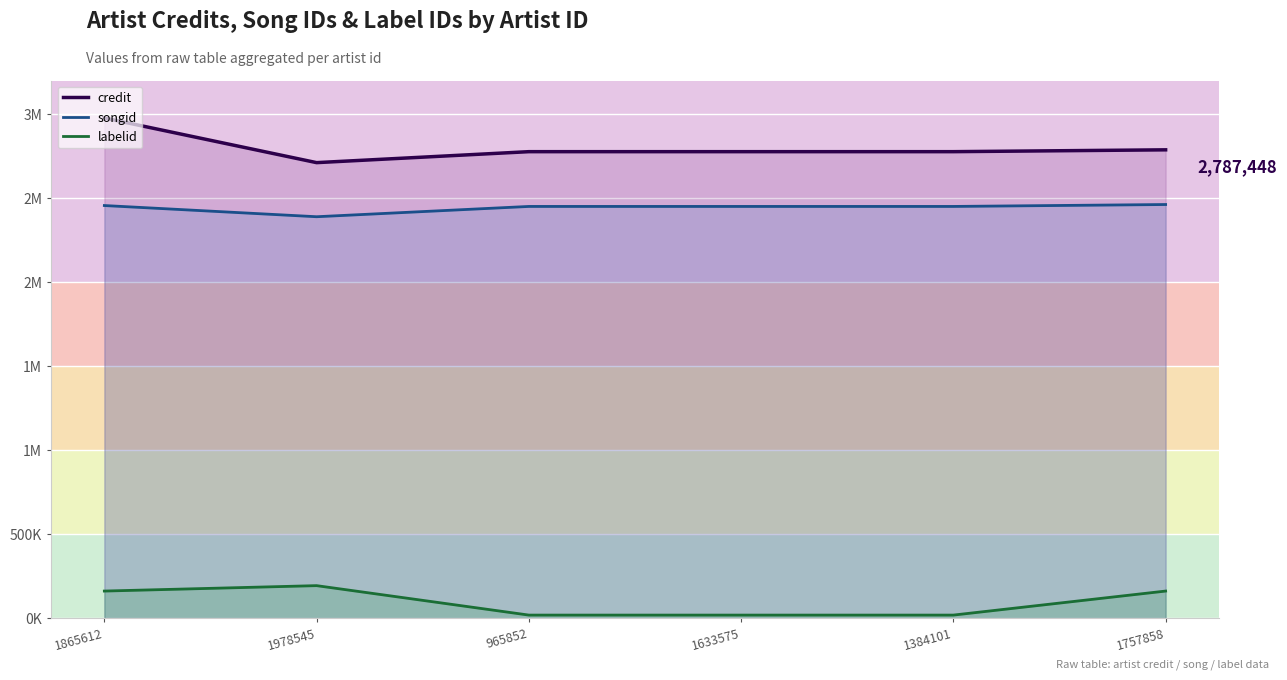

List the series in order of their peak value, lowest first.

labelid, songid, credit